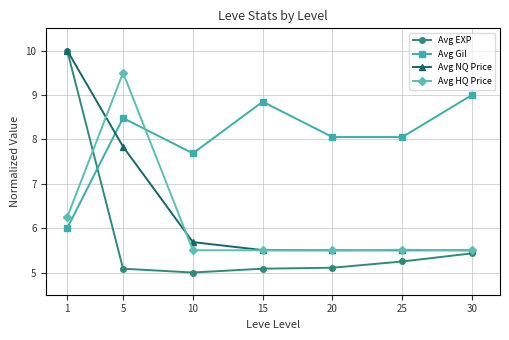

Rank the series at 5 from highest to lowest value.

Avg HQ Price, Avg Gil, Avg NQ Price, Avg EXP